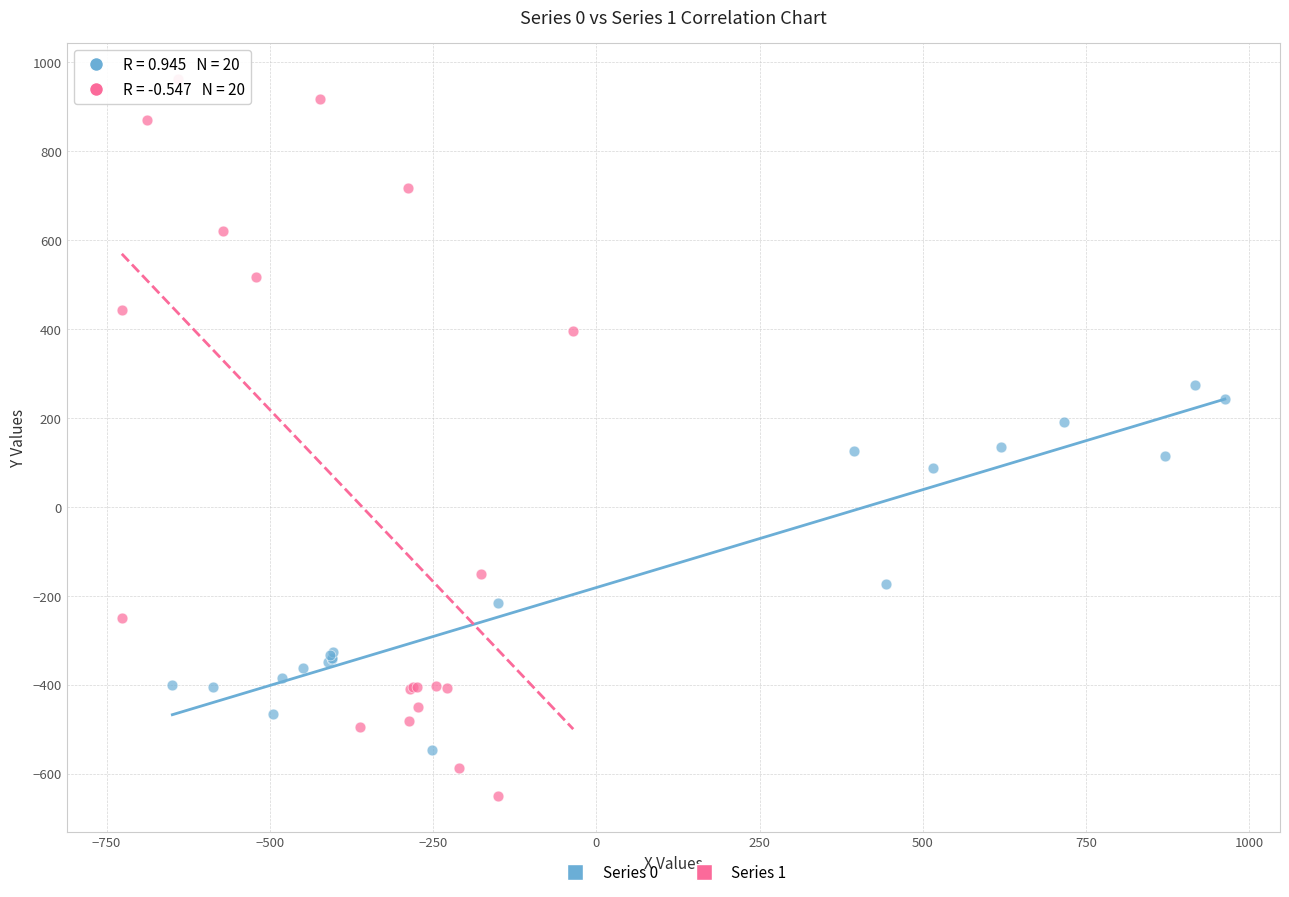

Which series reaches the maximum Y coordinate?

Series 1